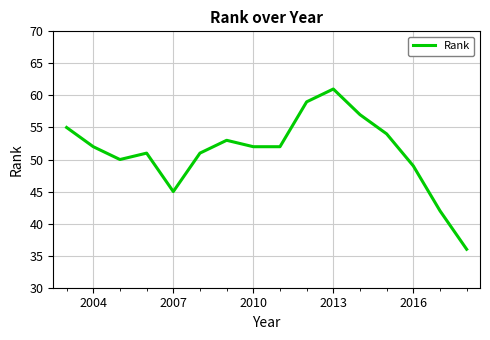

What is the smallest value displayed?

36